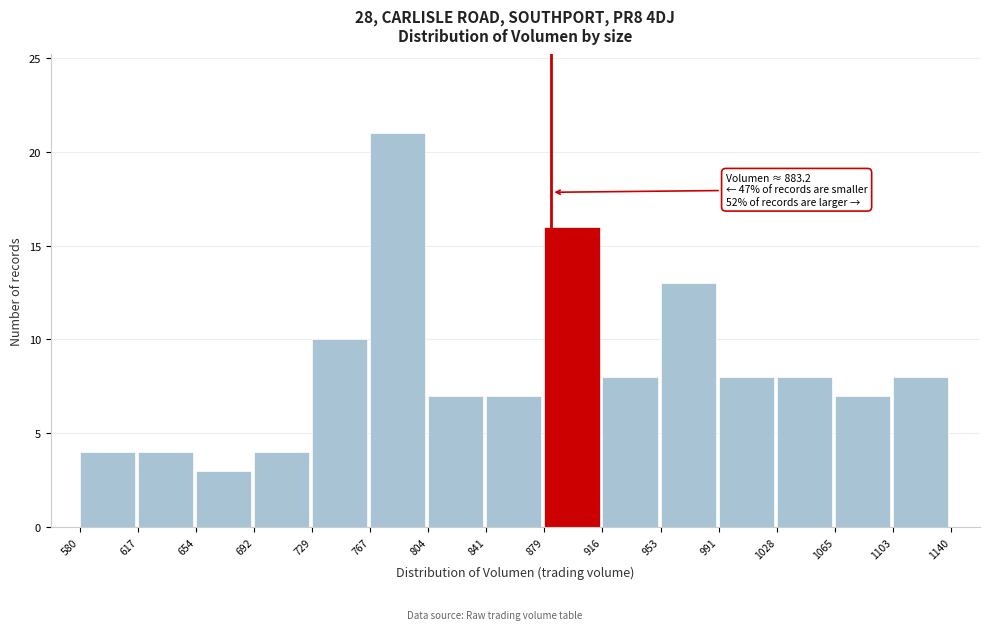

Over which range of the x-axis is the bar tallest?

767 to 804